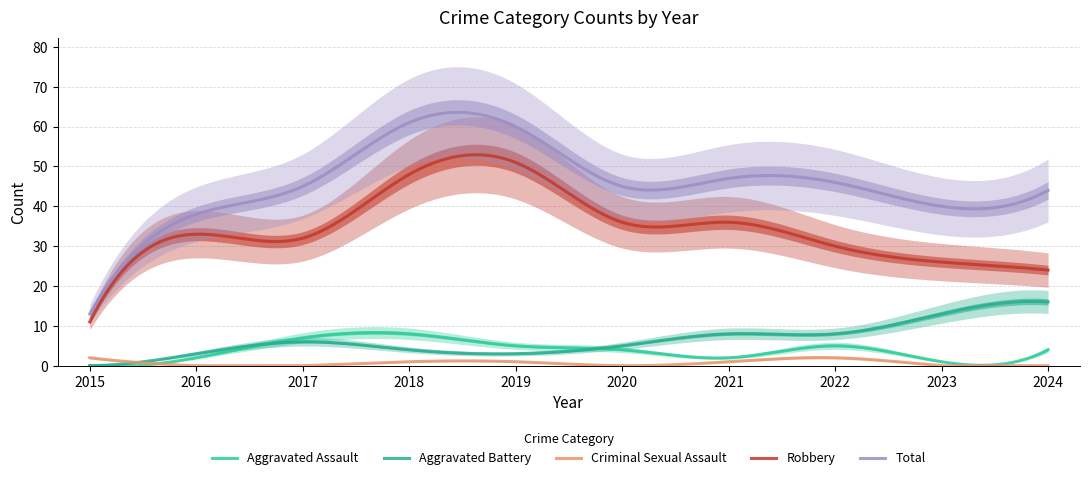

Which category has the highest value across all series?

2018